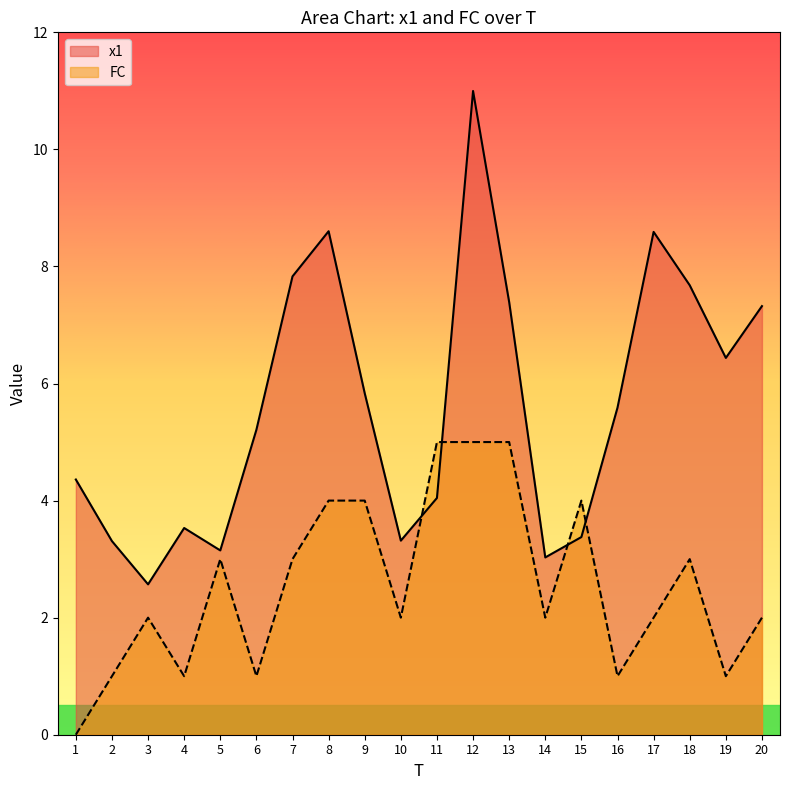

Count the number of data series in this chart.

2